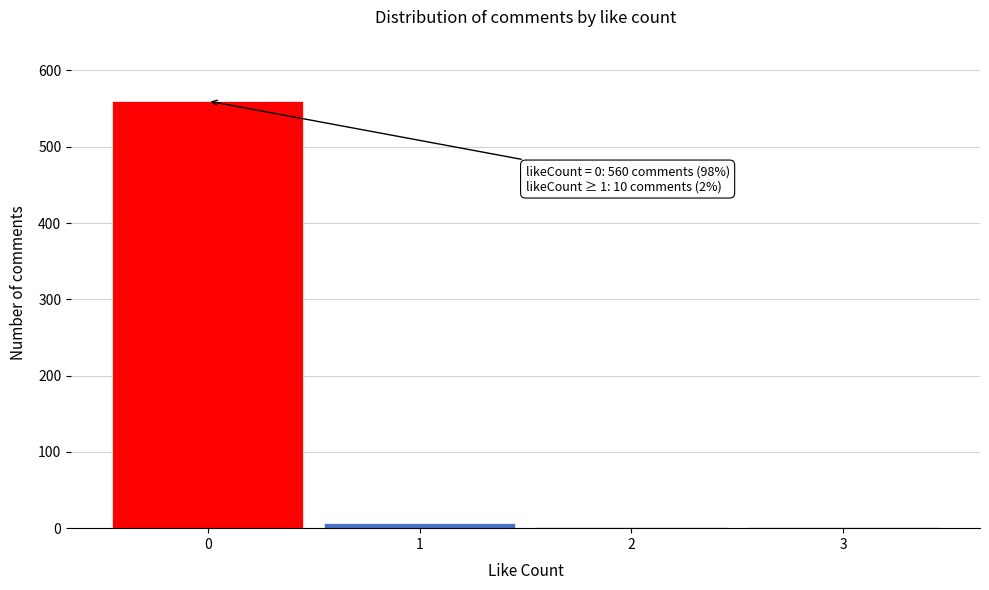

Which range on the x-axis has the tallest bar?

-0.5 to 0.5